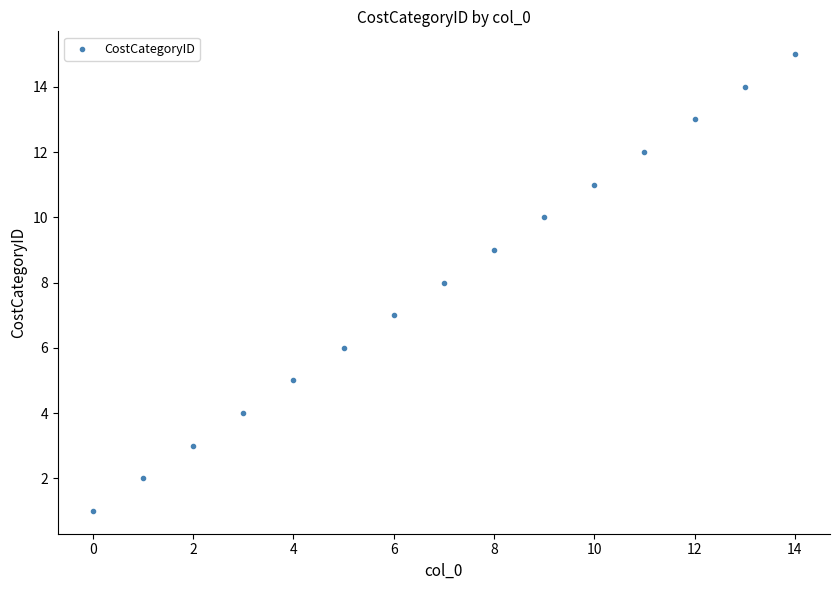

What is the range of Y values (max minus min)?

14